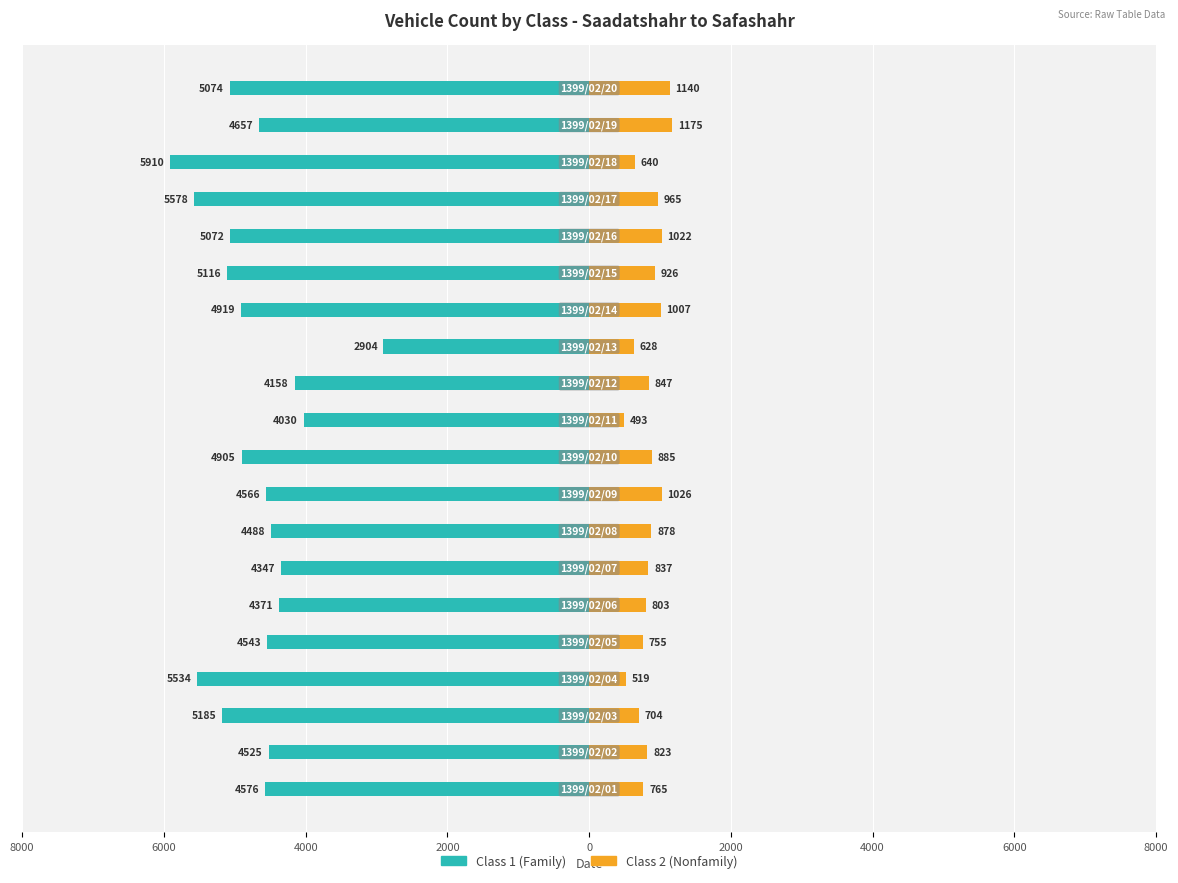

Between 6000 and 11, which is larger?

11